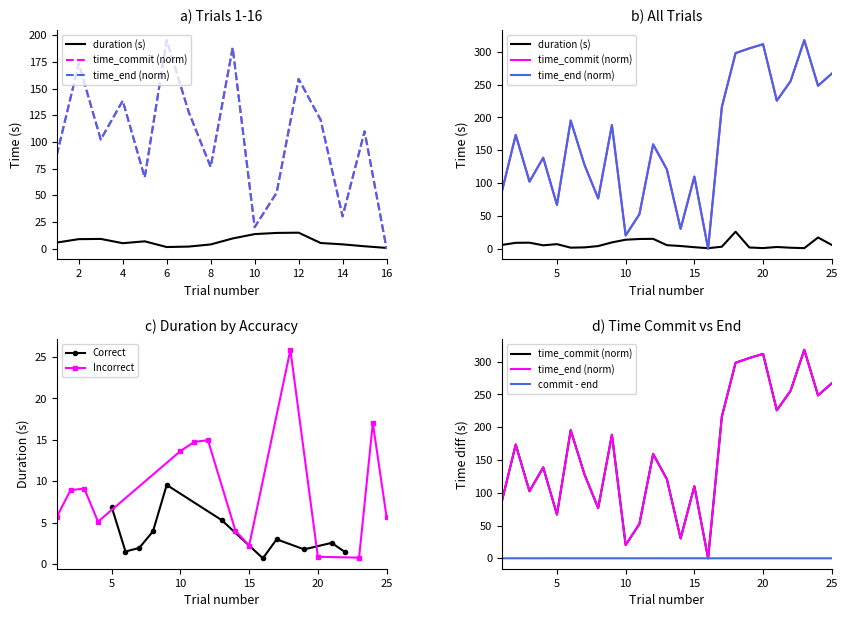

What is the average value of the time_end series?

163.8